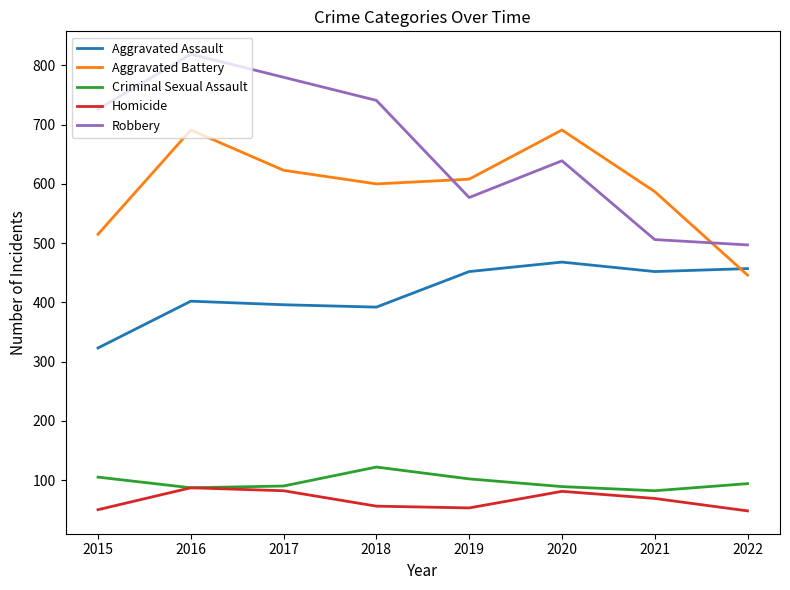

At how many categories does at least one series exceed 398?

8